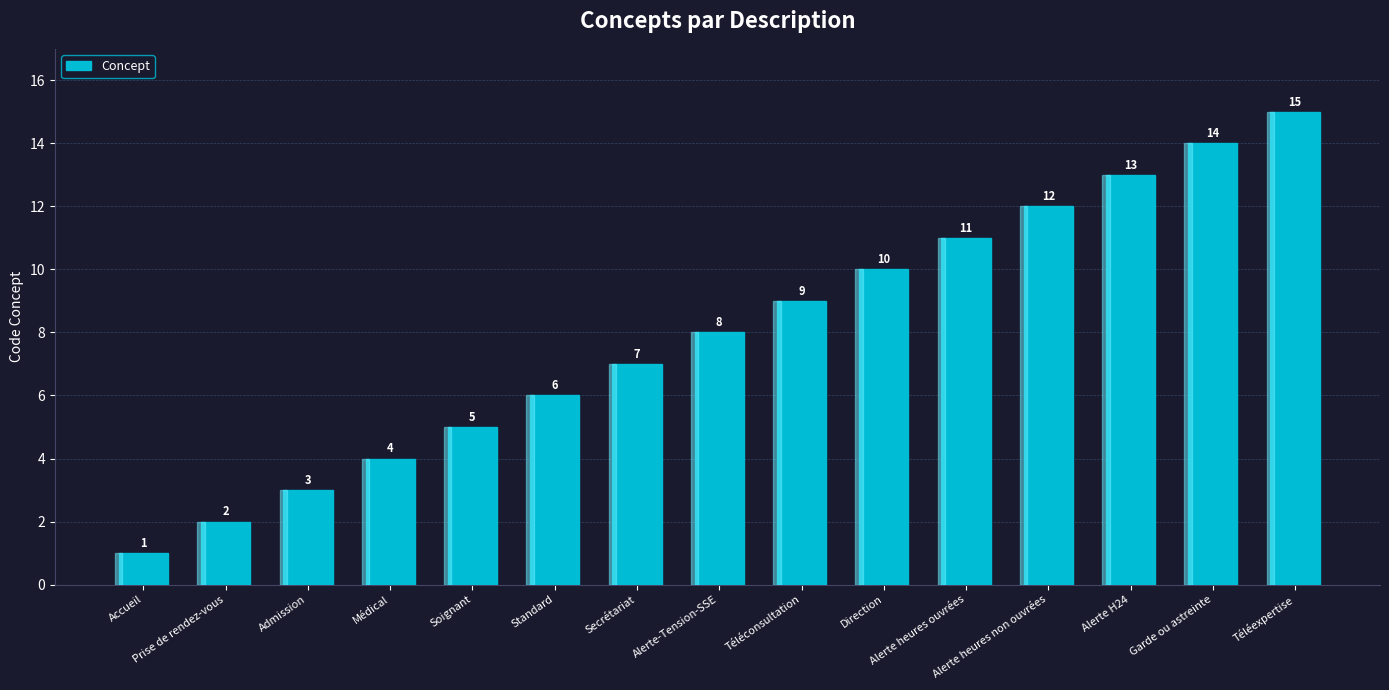

What position from the right is Direction?

6